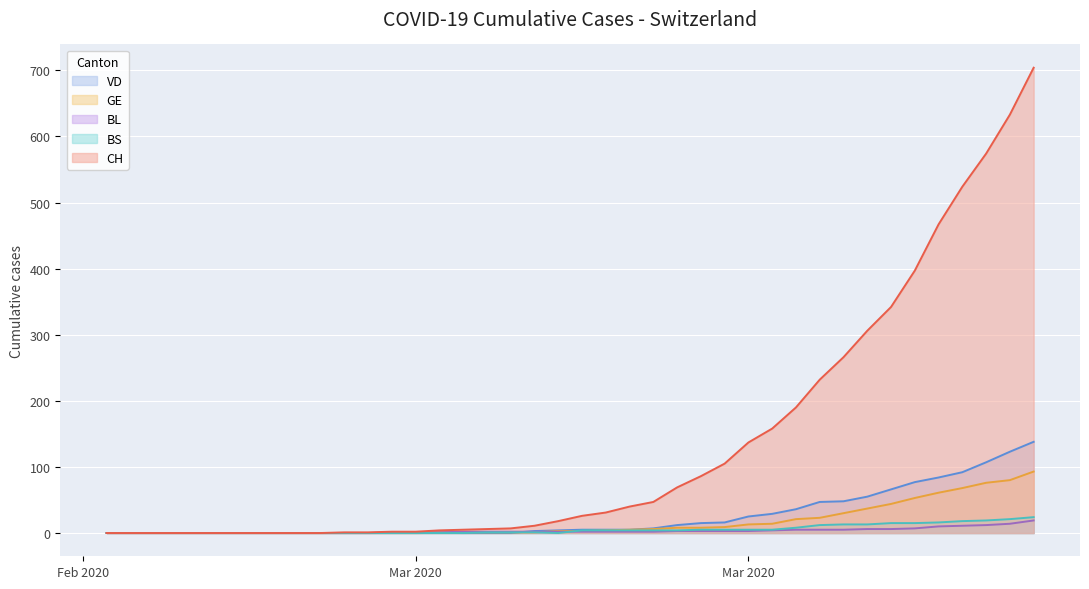

At which category is the sum across all series the highest?

2020-04-04